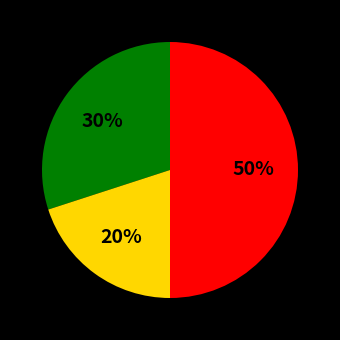

To the nearest percent, what is the average slice percentage?

33%